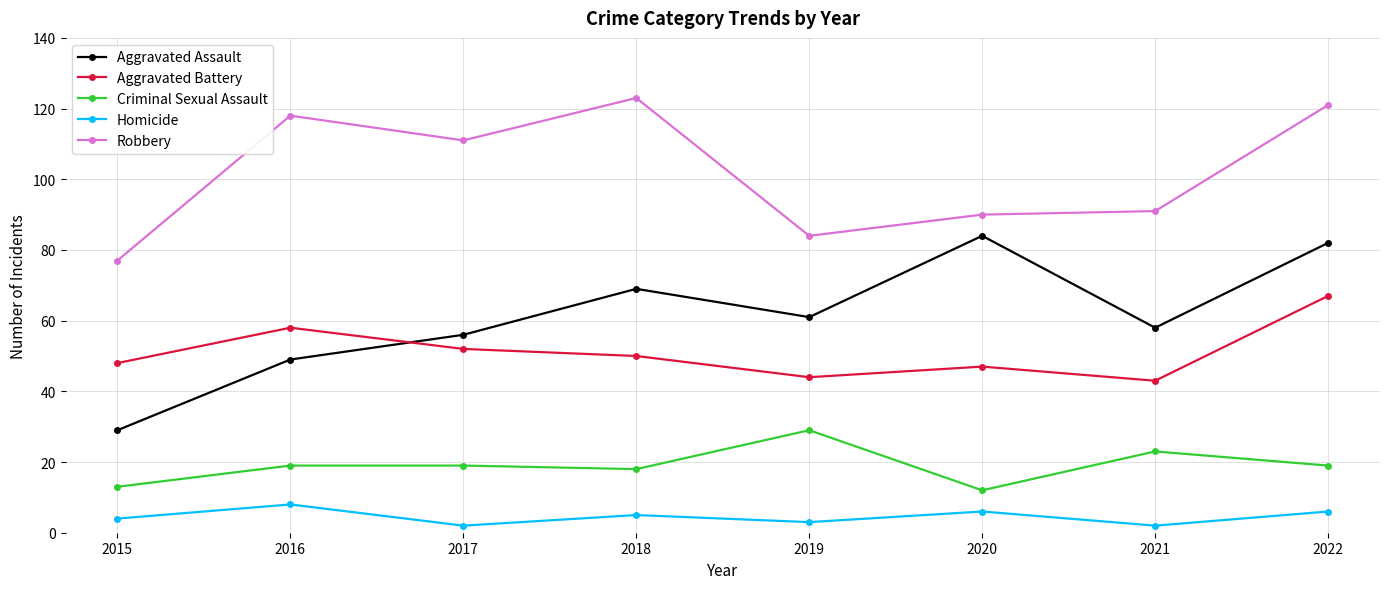

At which category does Aggravated Assault reach its first local valley?

2019